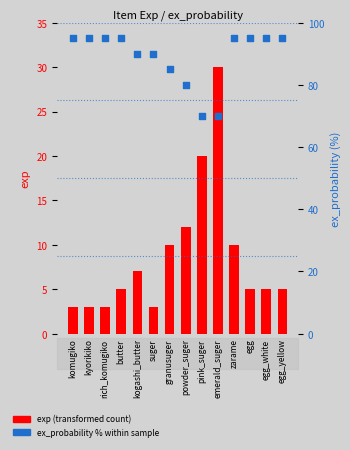

Which series contains the lowest Y value?

exp (transformed count)